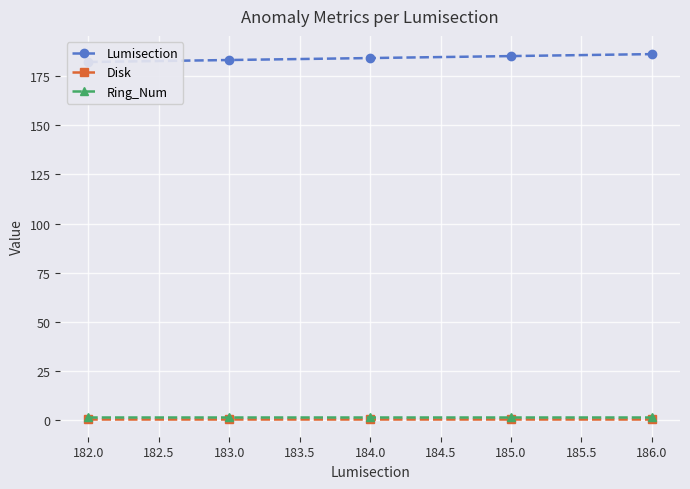

What are all the series names shown in the legend?

Lumisection, Disk, Ring_Num